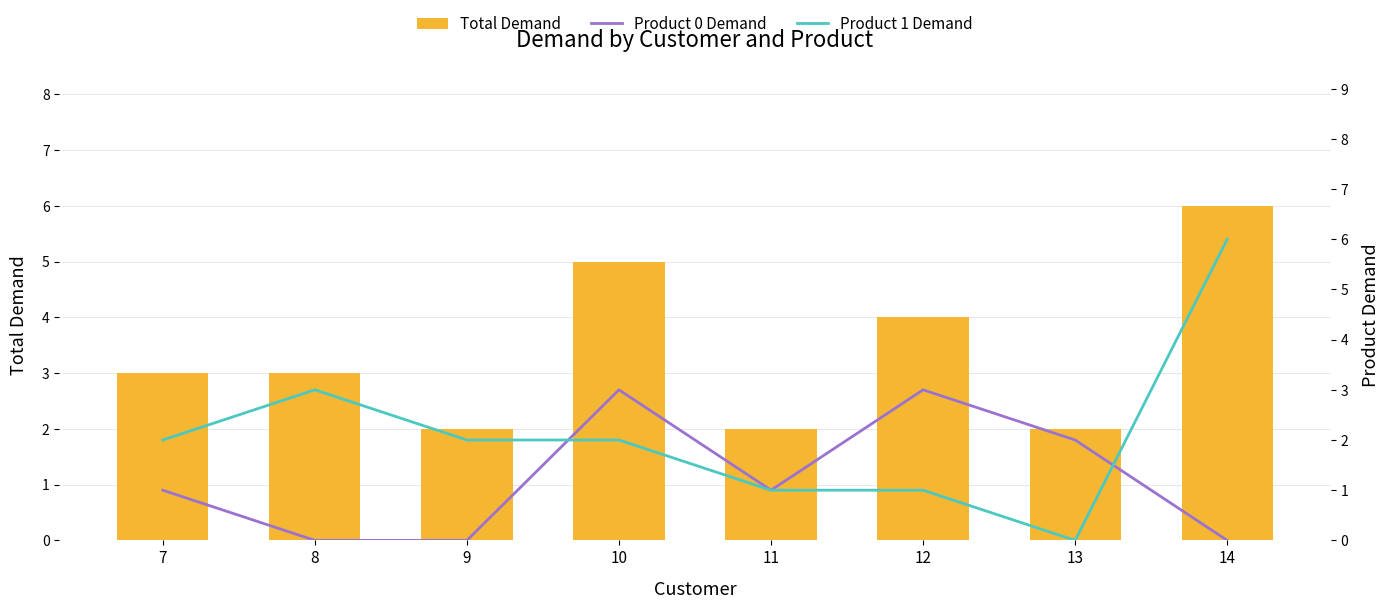

What value does the Total Demand series have at 13?

2